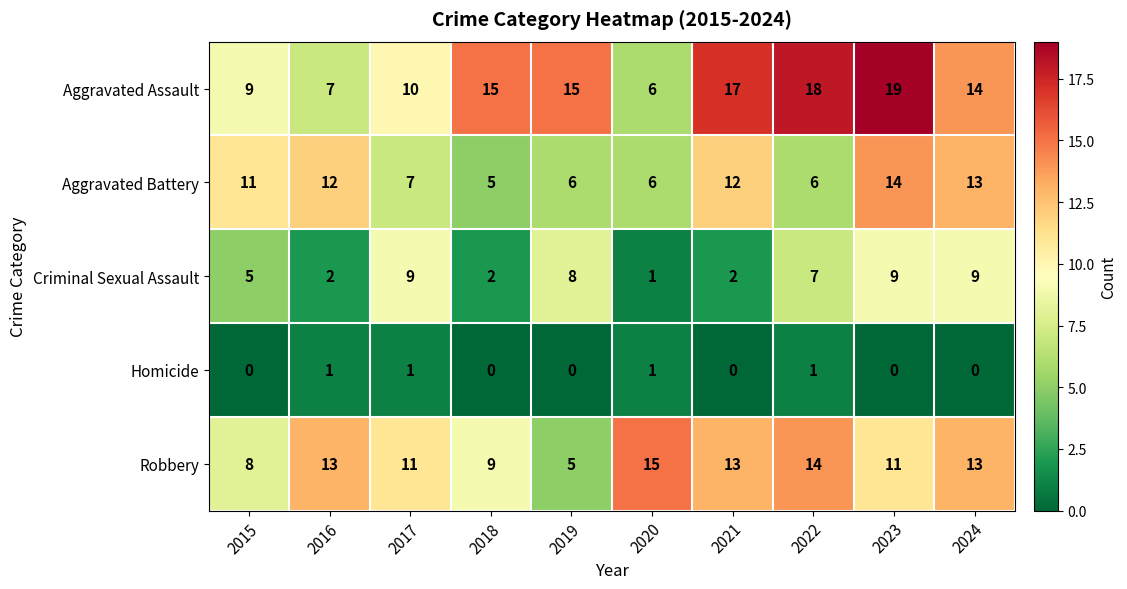

How many categories are shown in the chart?

10